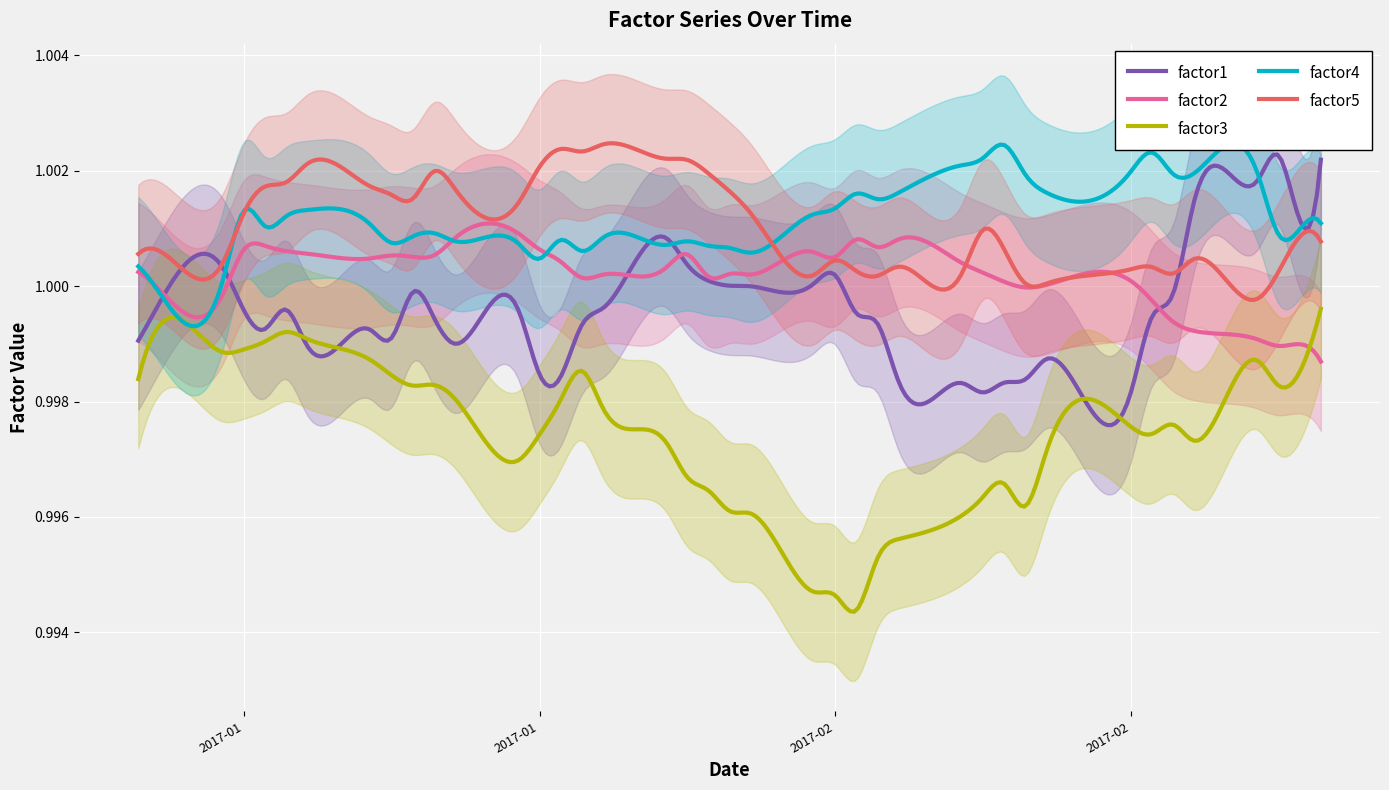

How many distinct data groups are displayed?

5